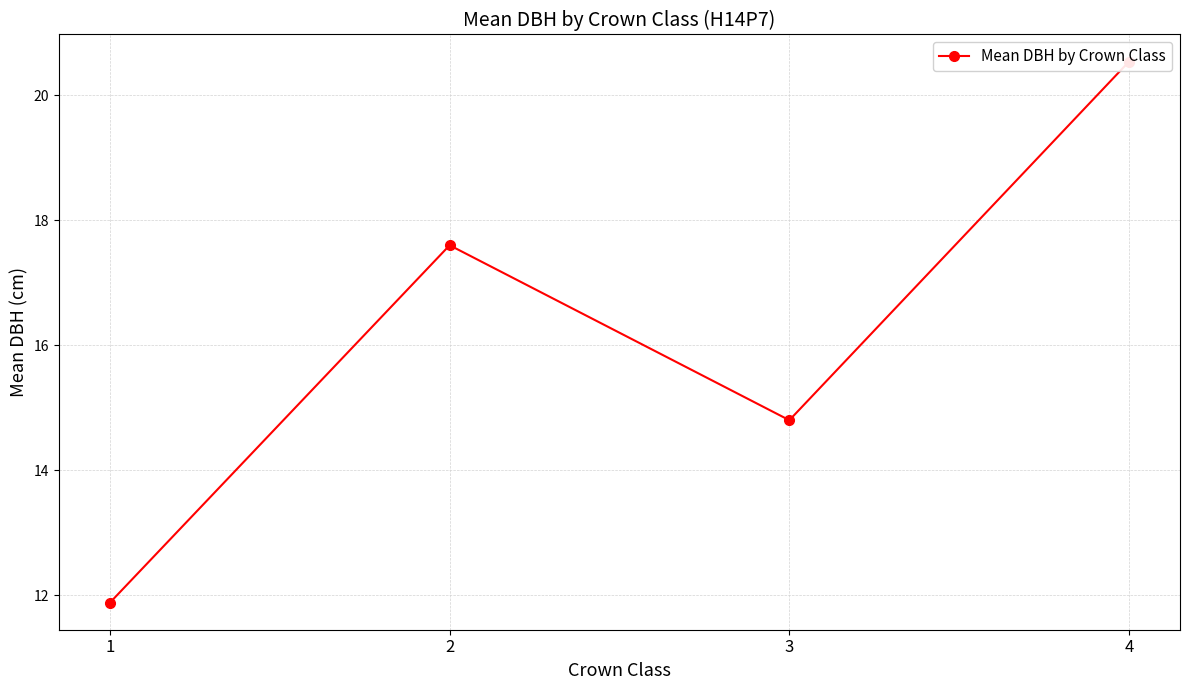

Rank the categories by value from lowest to highest.

1, 3, 2, 4